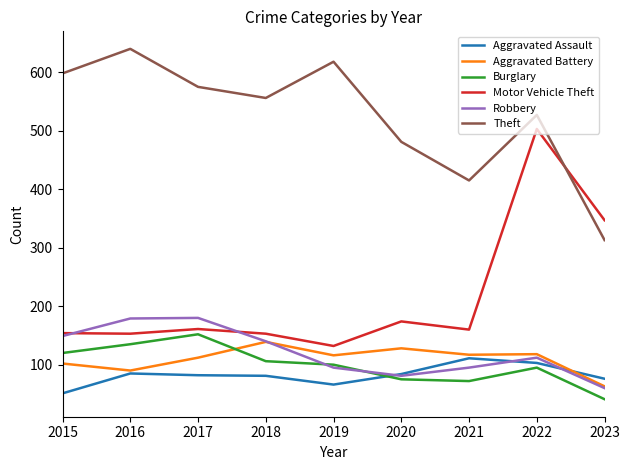

What is the spread (max minus min) of values at 2019?

552